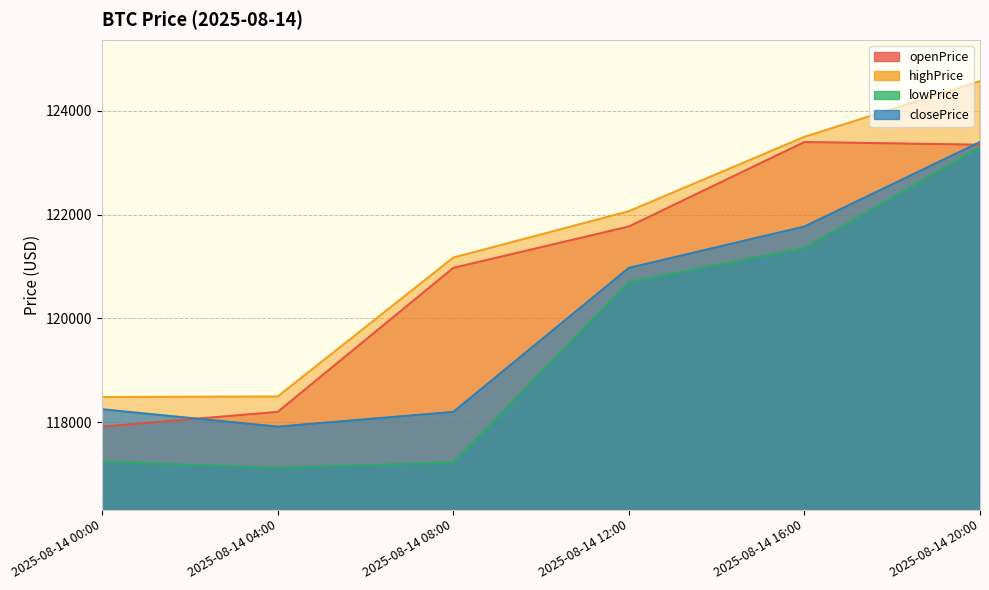

How many lines are shown in the chart?

4